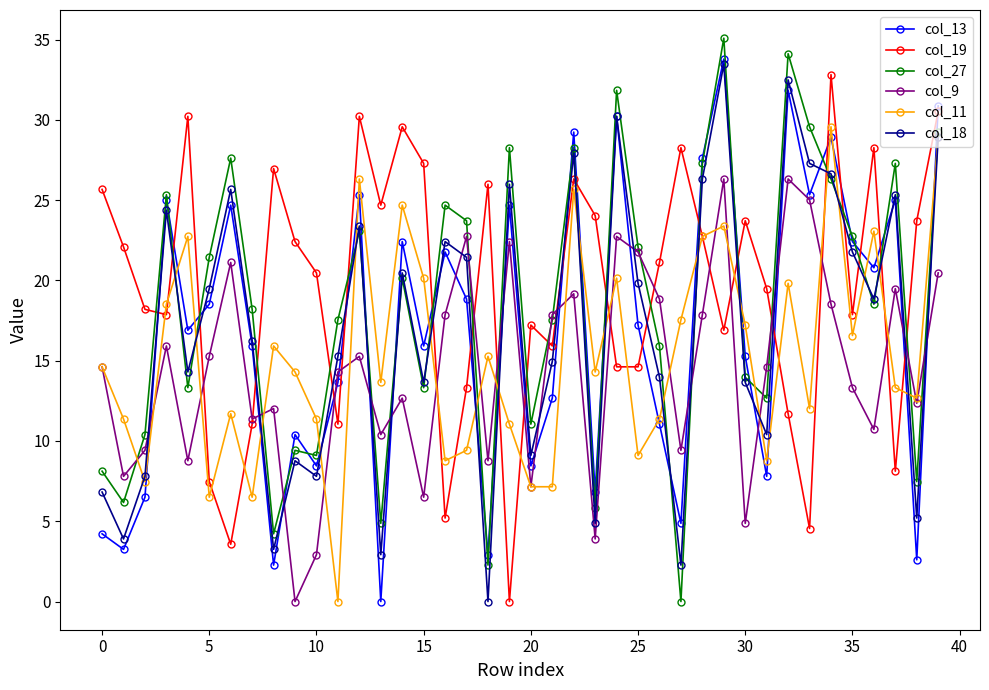

How many data points in col_27 are above 18?

21